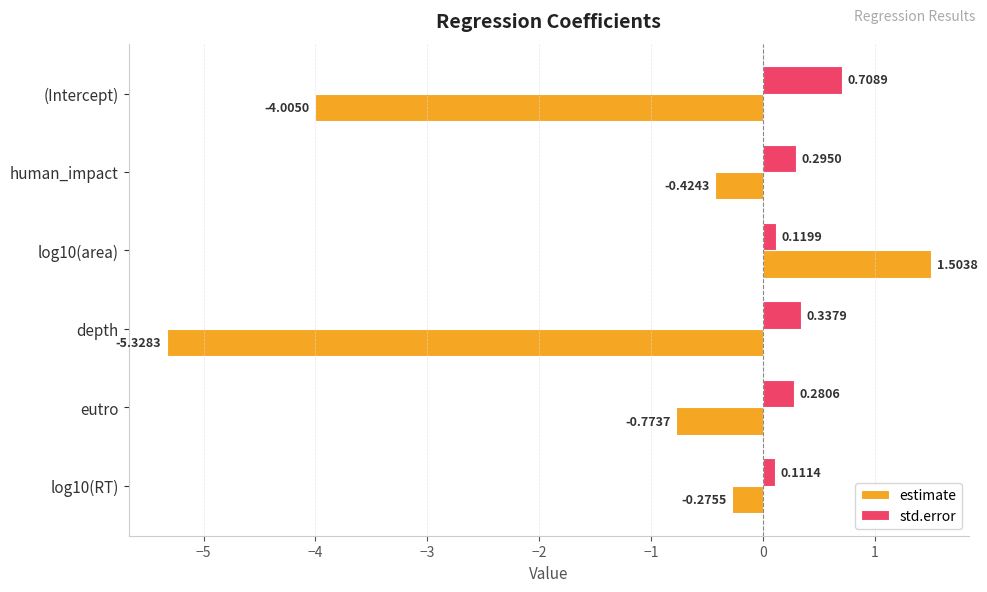

At which label is estimate closest to -1?

eutro